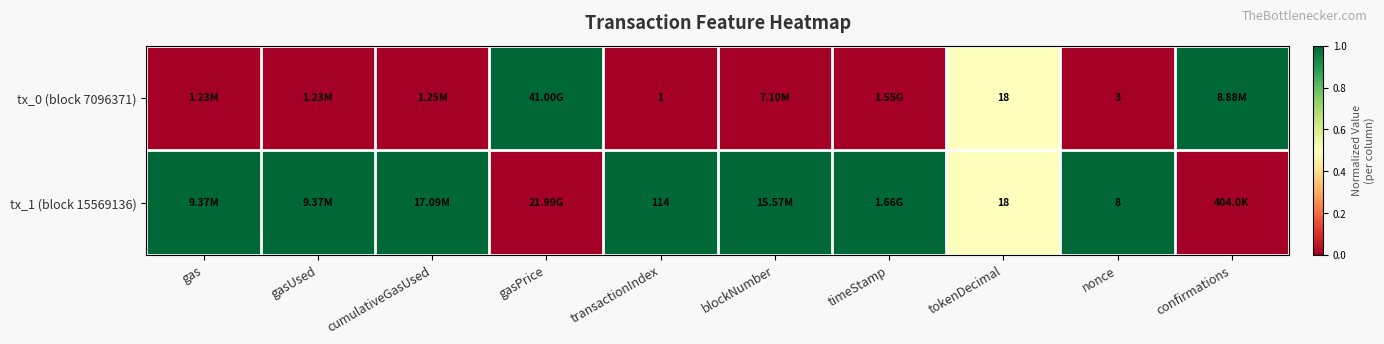

What is the total value across all series at blockNumber?

1.0